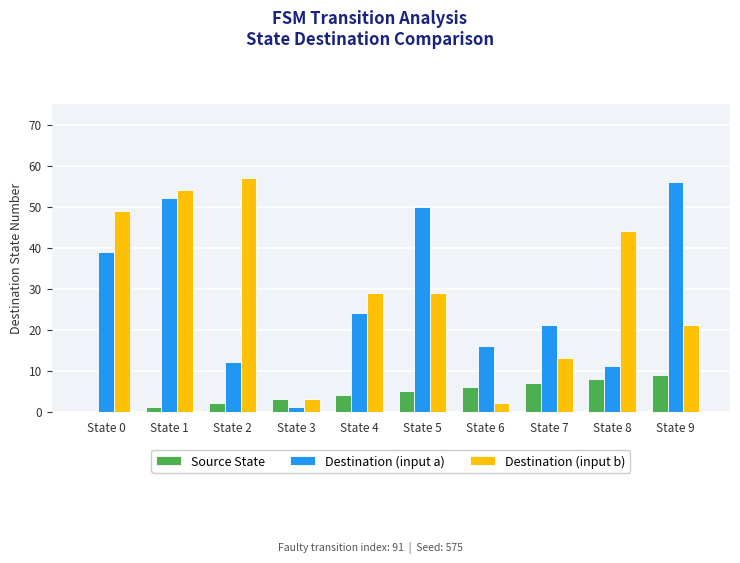

At which label does Destination (input b) first exceed 29?

State 0